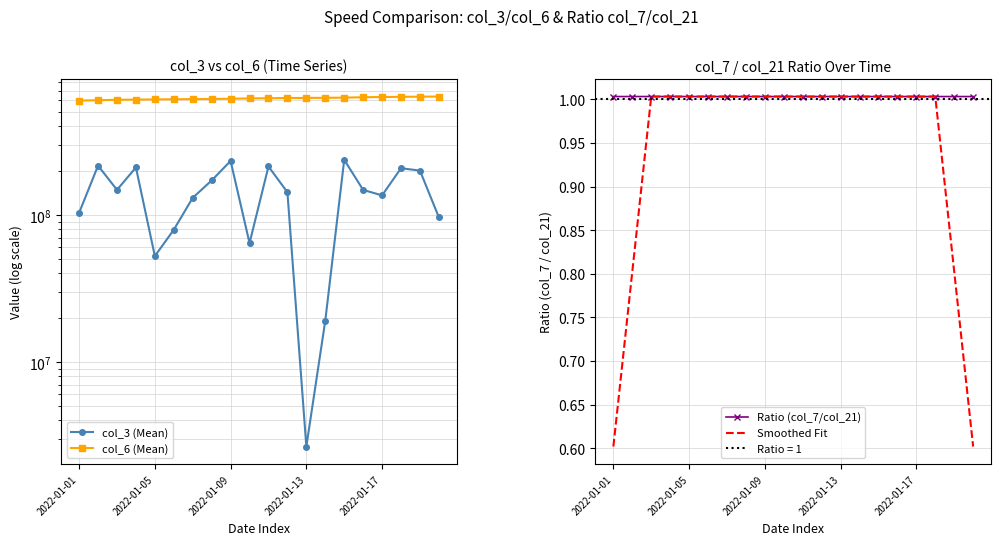

Reading left to right, transcribe all the data shown in this chart.

col_3 (Mean): 103142768.0	215867552.0	147767872.0	209916256.0	52373640.0	79125496.0	130477624.0	171229248.0	232344880.0	64203336.0	213126424.0	142372856.0	2653864.0	19025240.0	236614304.0	147606392.0	135549448.0	207378416.0	199776992.0	96071848.0
col_6 (Mean): 598013142.0	601232456.0	605691047.0	607267317.0	609172477.0	610597444.0	611893886.0	613231012.0	615677884.0	618691347.0	620430155.0	622469407.0	623437176.0	624726611.0	626365283.0	630244375.0	632403730.0	633979547.0	635954318.0	637252564.0
Ratio (col_7/col_21): 1.0	1.0	1.0	1.0	1.0	1.0	1.0	1.0	1.0	1.0	1.0	1.0	1.0	1.0	1.0	1.0	1.0	1.0	1.0	1.0
Smoothed Fit: 0.6	0.8	1.0	1.0	1.0	1.0	1.0	1.0	1.0	1.0	1.0	1.0	1.0	1.0	1.0	1.0	1.0	1.0	0.8	0.6